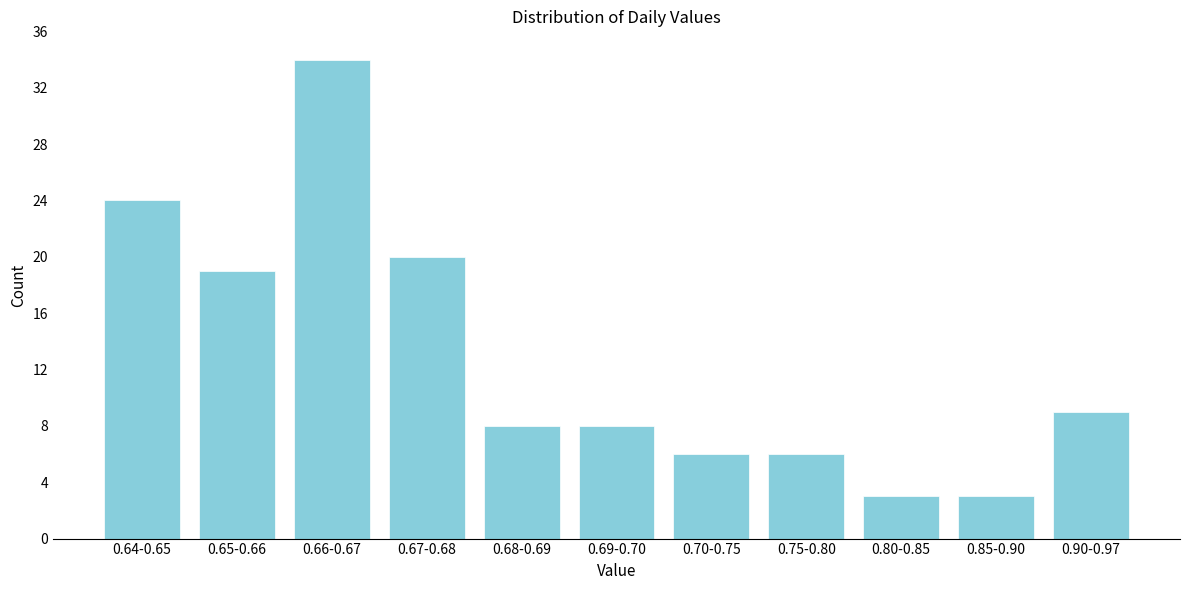

Reading left to right, extract all data points from this chart.

0.64-0.65=24	0.65-0.66=19	0.66-0.67=34	0.67-0.68=20	0.68-0.69=8	0.69-0.70=8	0.70-0.75=6	0.75-0.80=6	0.80-0.85=3	0.85-0.90=3	0.90-0.97=9